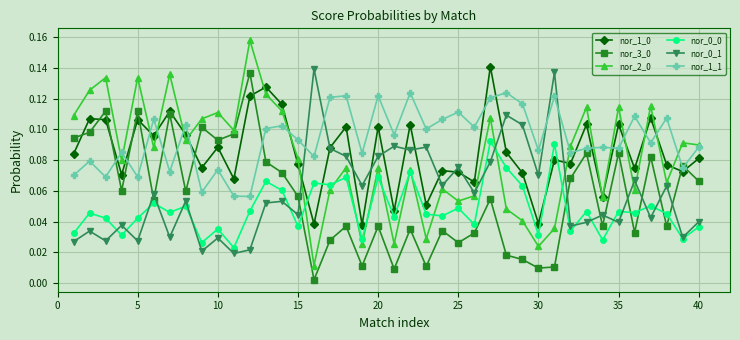

How many lines are shown in the chart?

6